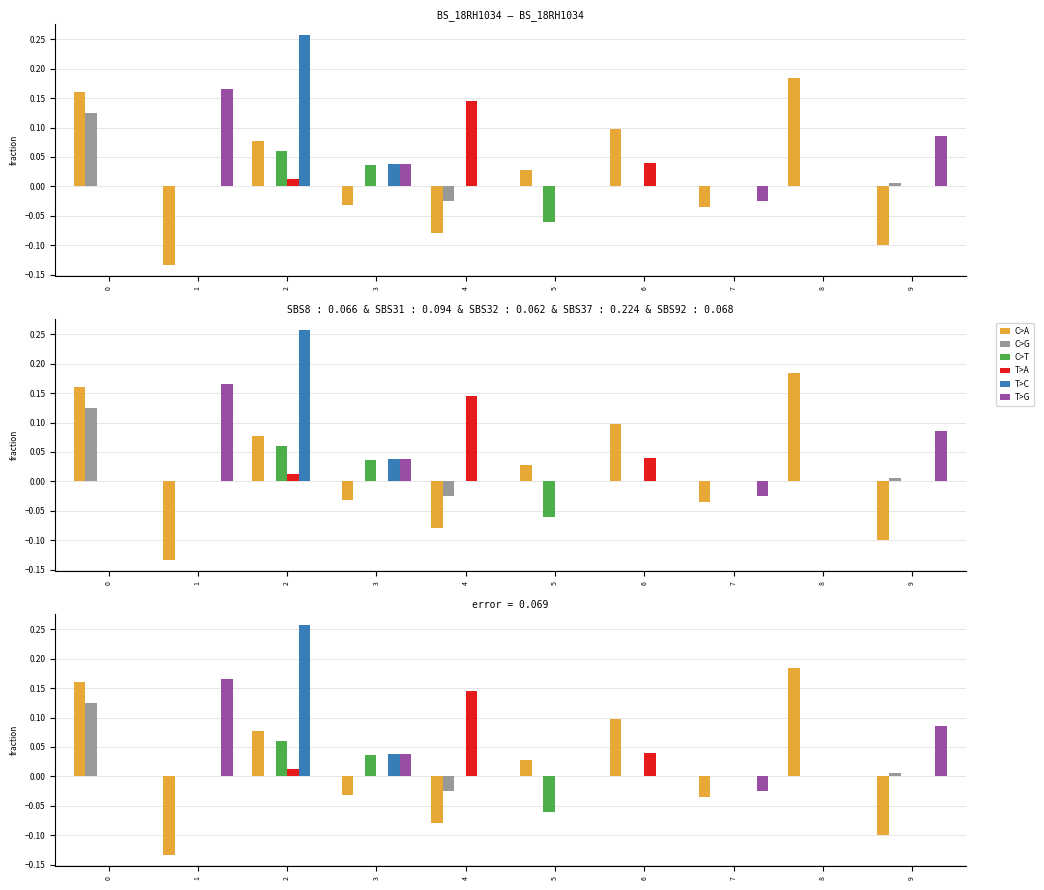

At which category is the sum across all series the highest?

2